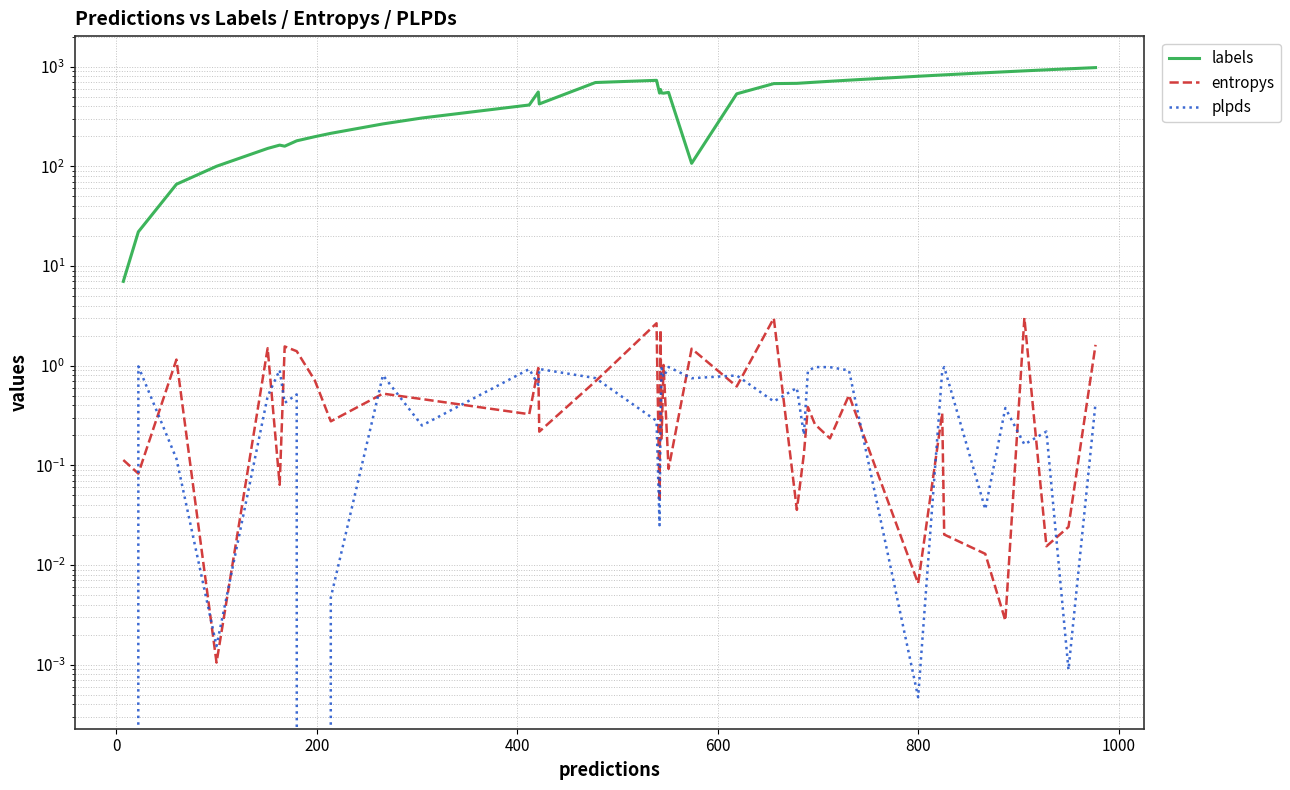

Does the chart display data point markers on the line(s)?

No